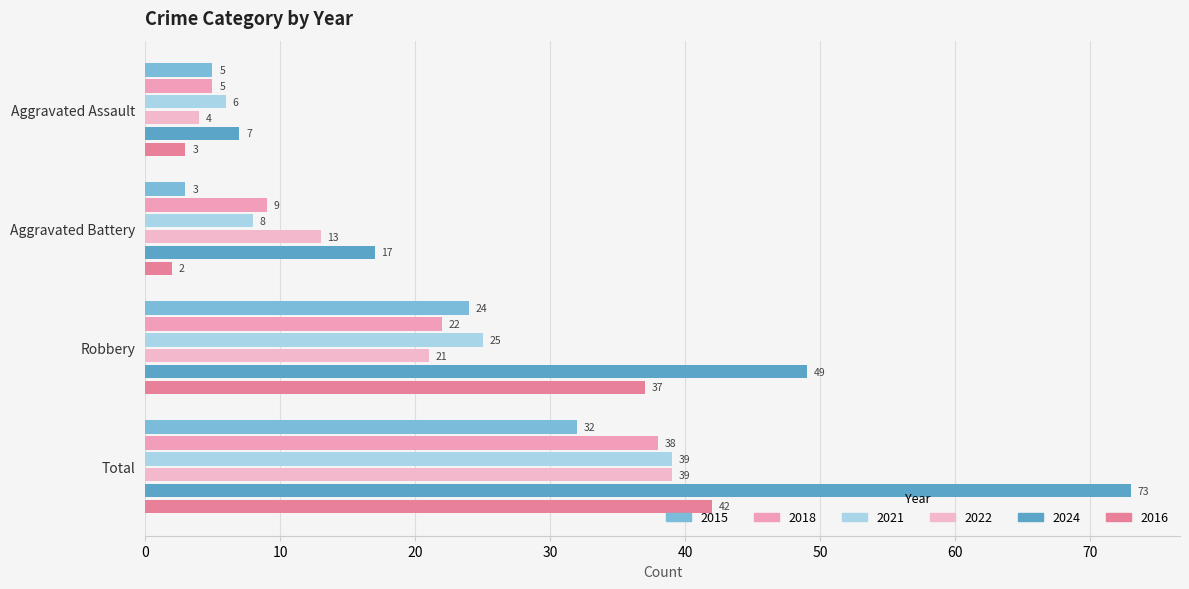

List the series in order of their peak value, highest first.

2024, 2016, 2021, 2022, 2018, 2015